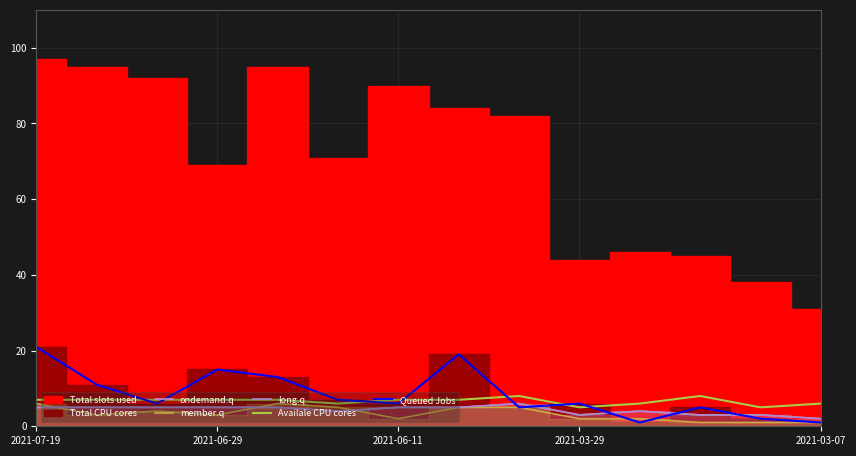

What is the value of the Availale CPU cores point at the 11th from the left?

6